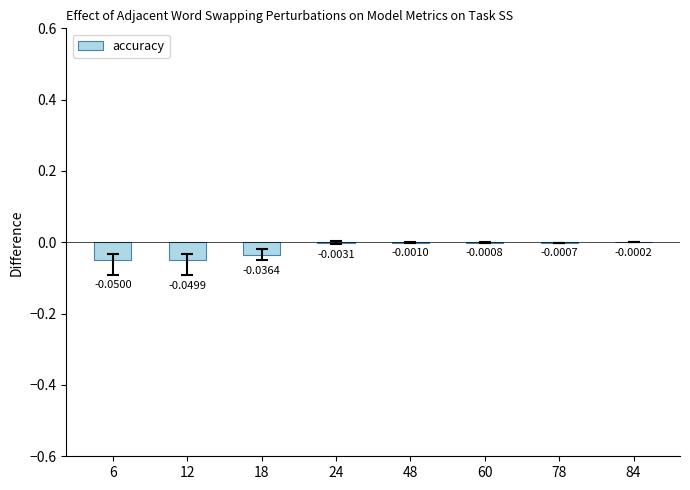

Between 12 and 18, which is larger?

18